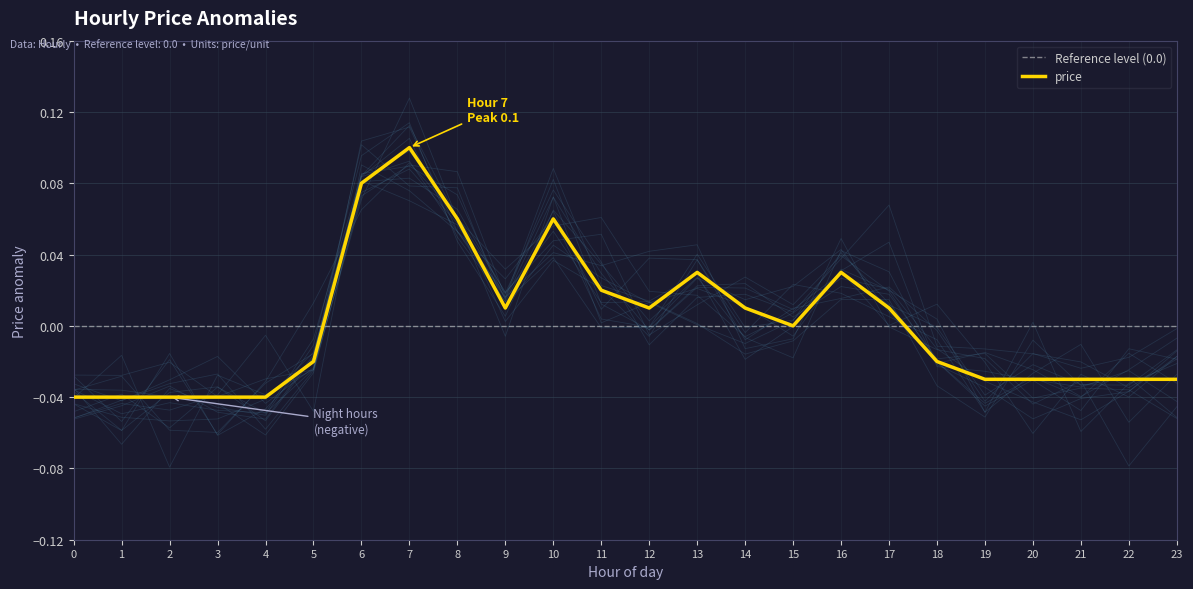

How many interior local valleys (lower than both neighbors) does the data have?

3